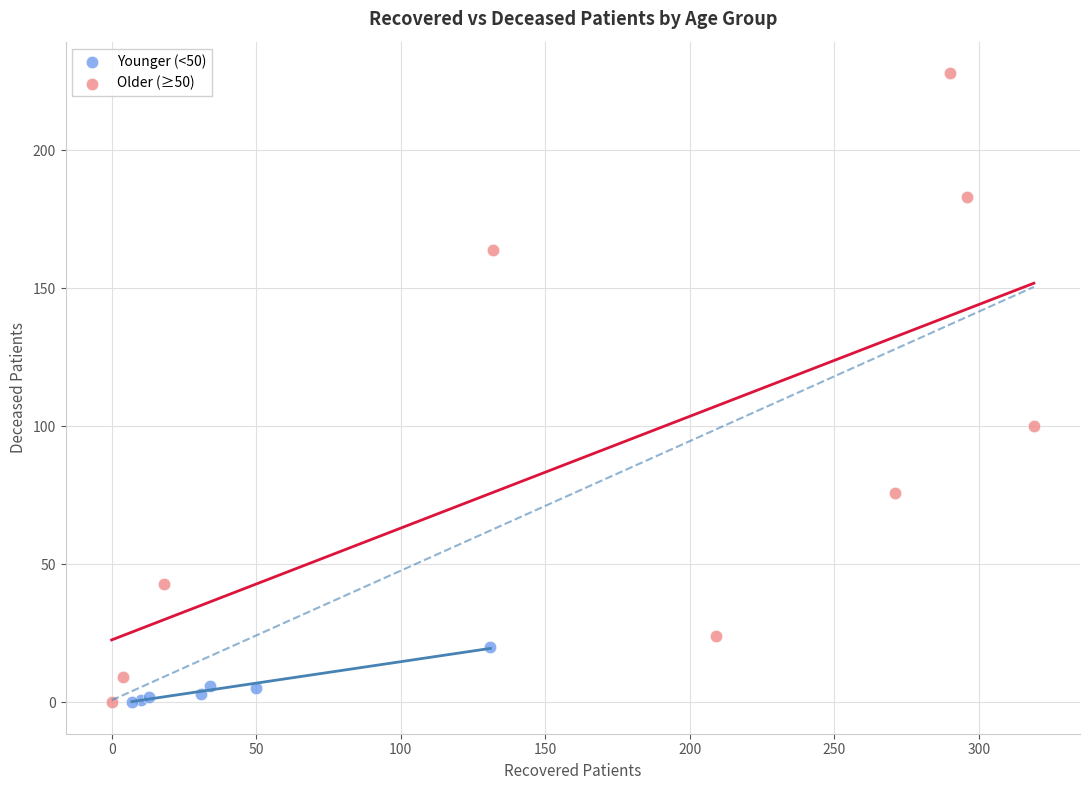

What are all the series names shown in the legend?

Younger (<50), Older (≥50)